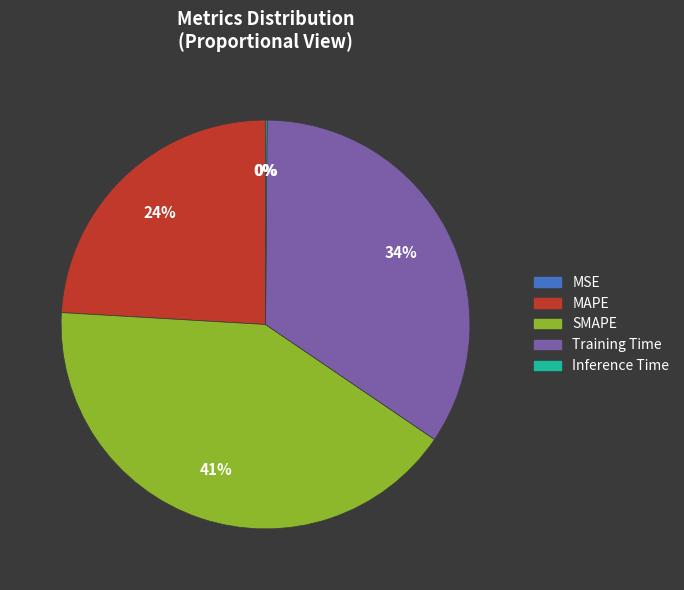

True or false: Training Time accounts for 44% of the total.

False